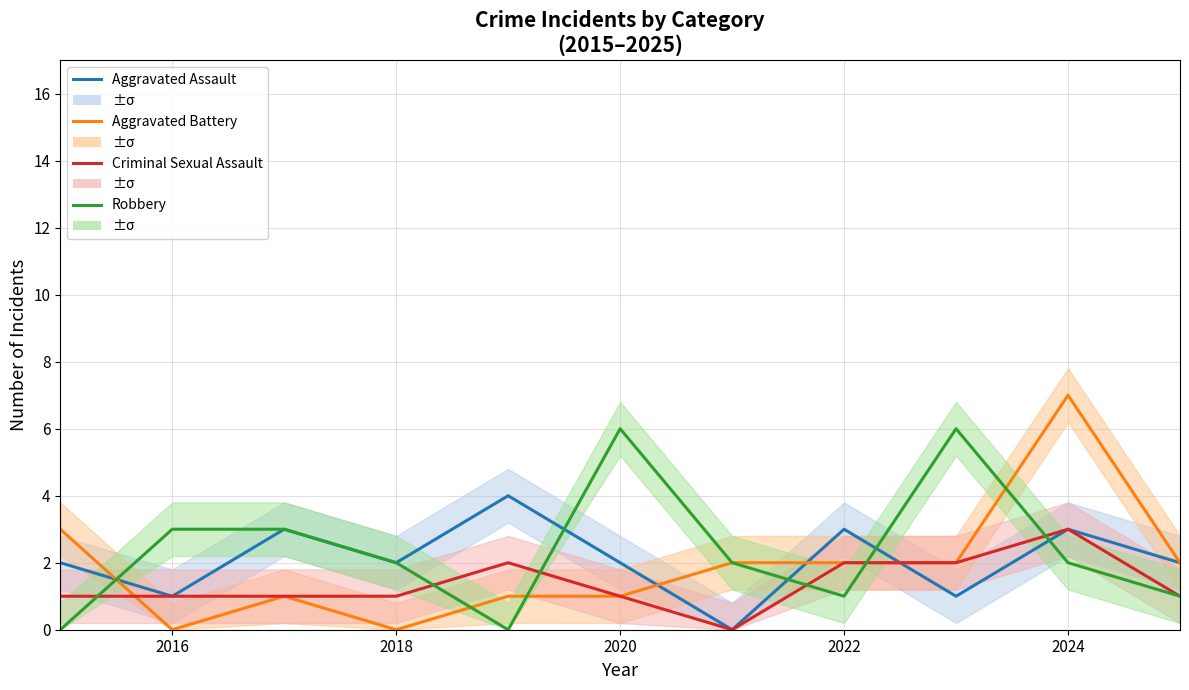

At 2016, list the series in order from smallest to largest.

Aggravated Battery, Aggravated Assault, Criminal Sexual Assault, Robbery